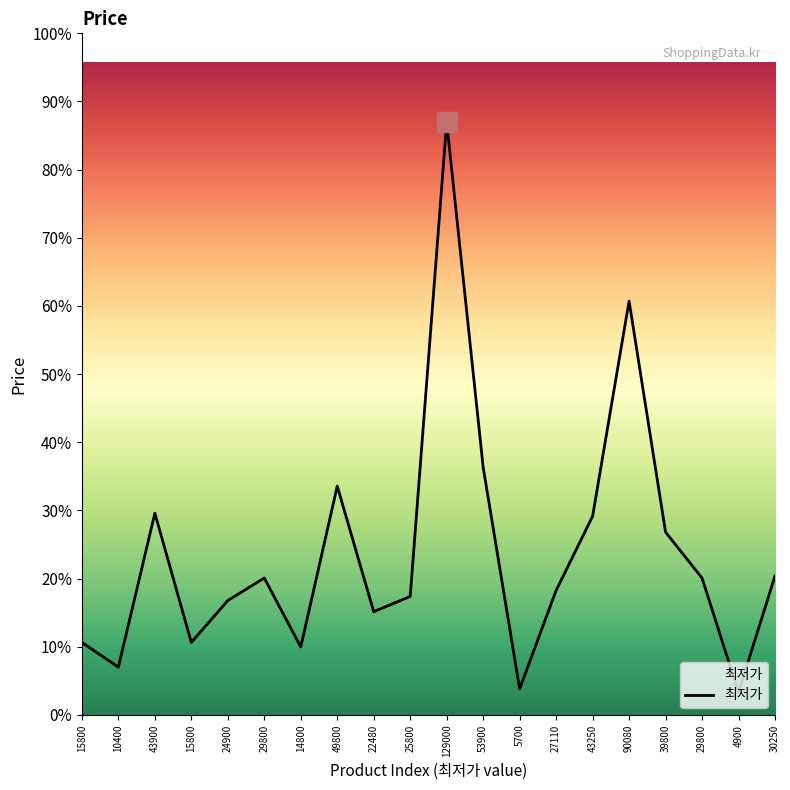

What is the maximum value shown in the chart?

129000